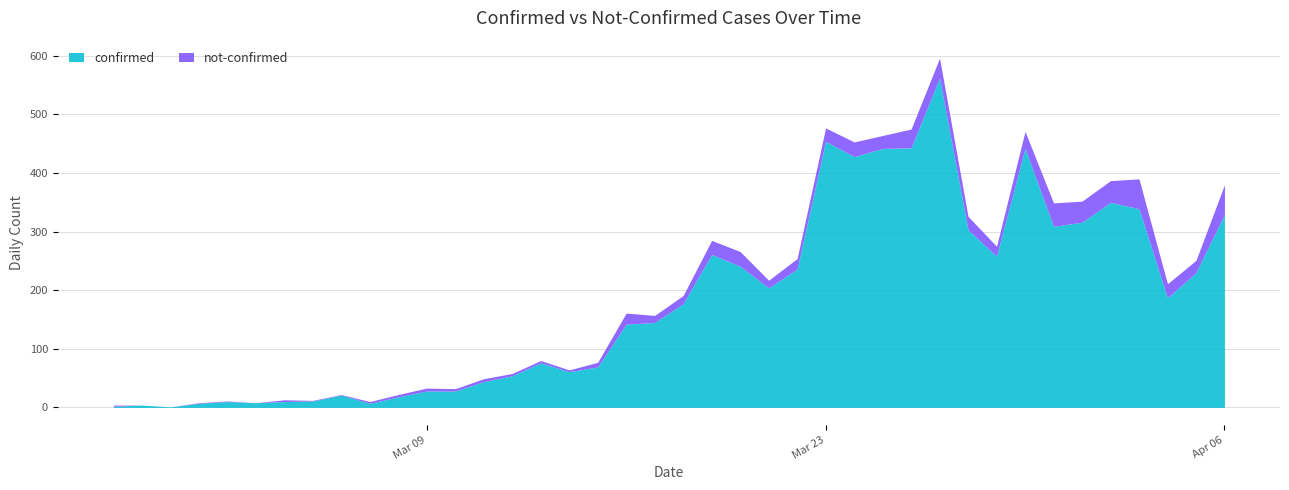

Reading left to right, transcribe all the data shown in this chart.

2	4	1	7	10	8	10	11	21	7	18	28	28	44	54	76	61	69	142	145	177	261	241	204	236	454	428	442	443	562	303	258	442	309	316	350	339	187	230	329